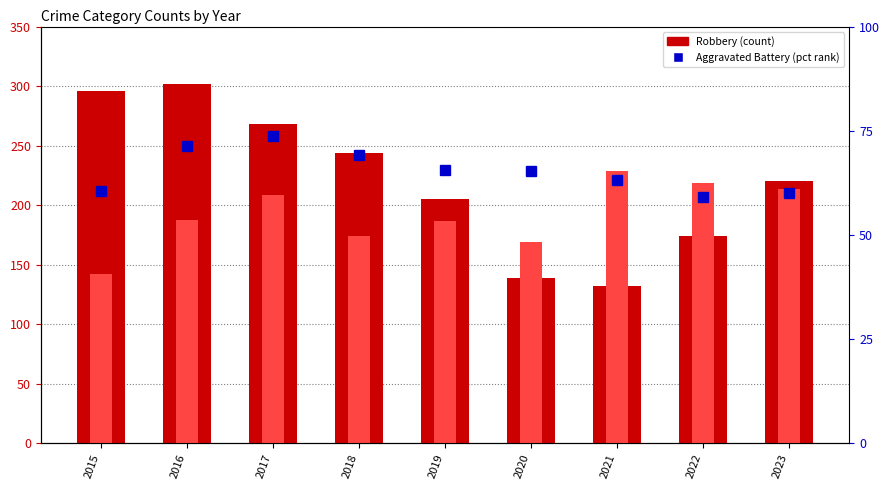

Count the Robbery values in the range 174 to 268.

5